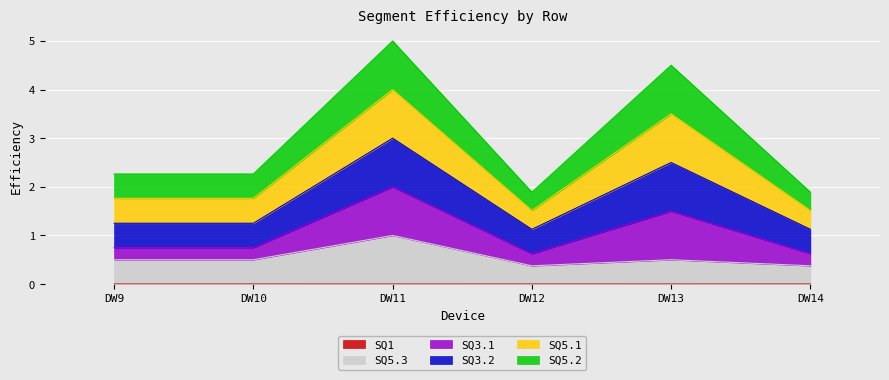

True or false: SQ5.3 and SQ3.2 intersect in this chart.

False